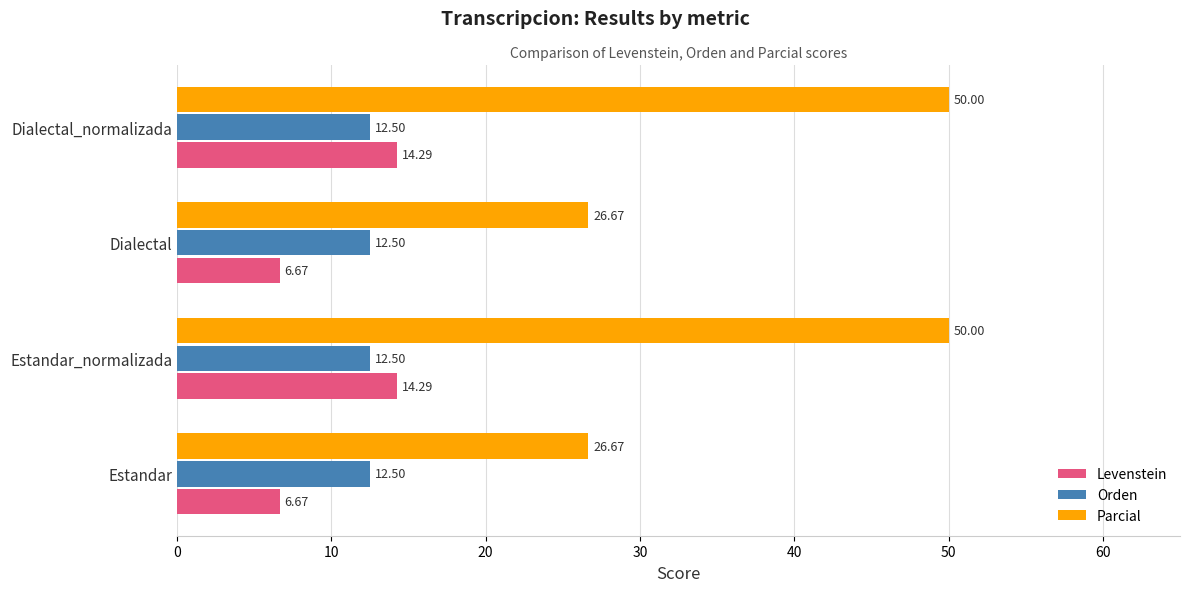

What is the sum of all Parcial values?

153.3